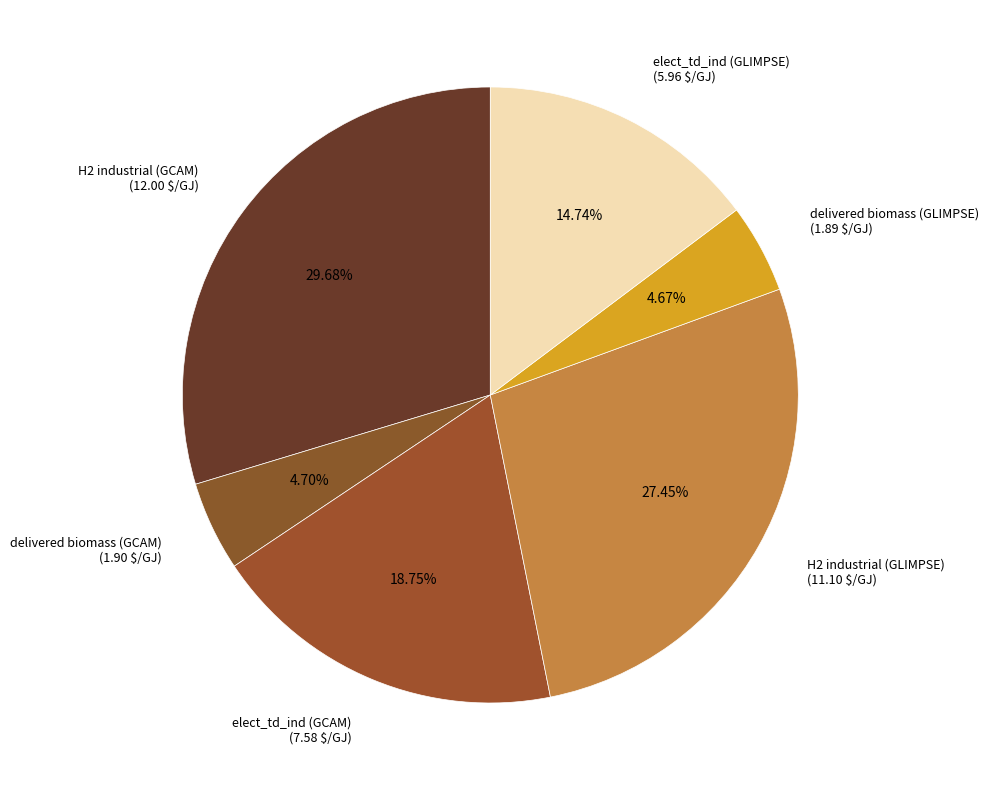

Approximately how many times larger is the value at H2 industrial (GLIMPSE) compared to elect_td_ind (GLIMPSE)?

1.9